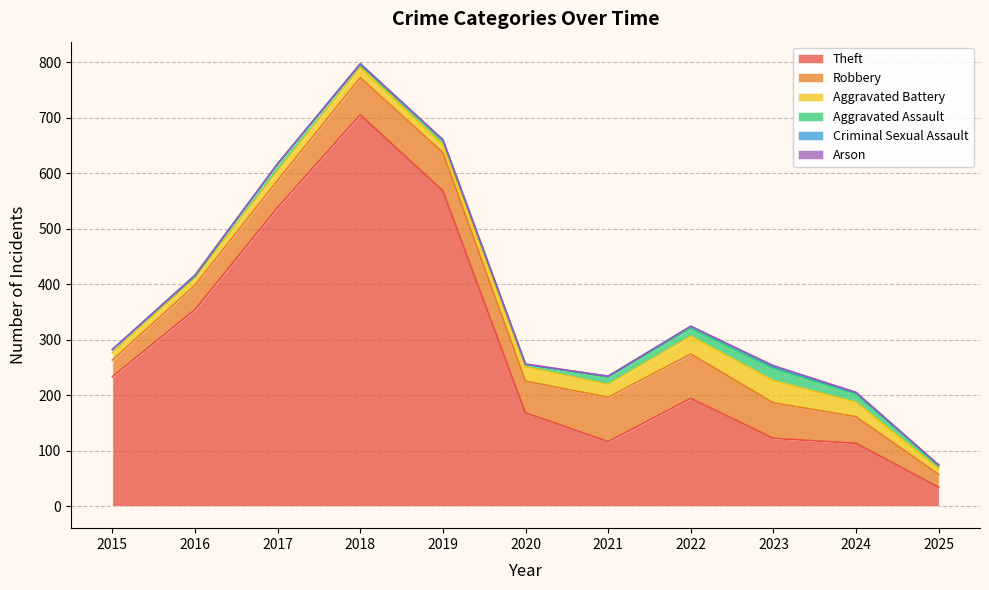

Between 2022 and 2025, which is larger?

2022